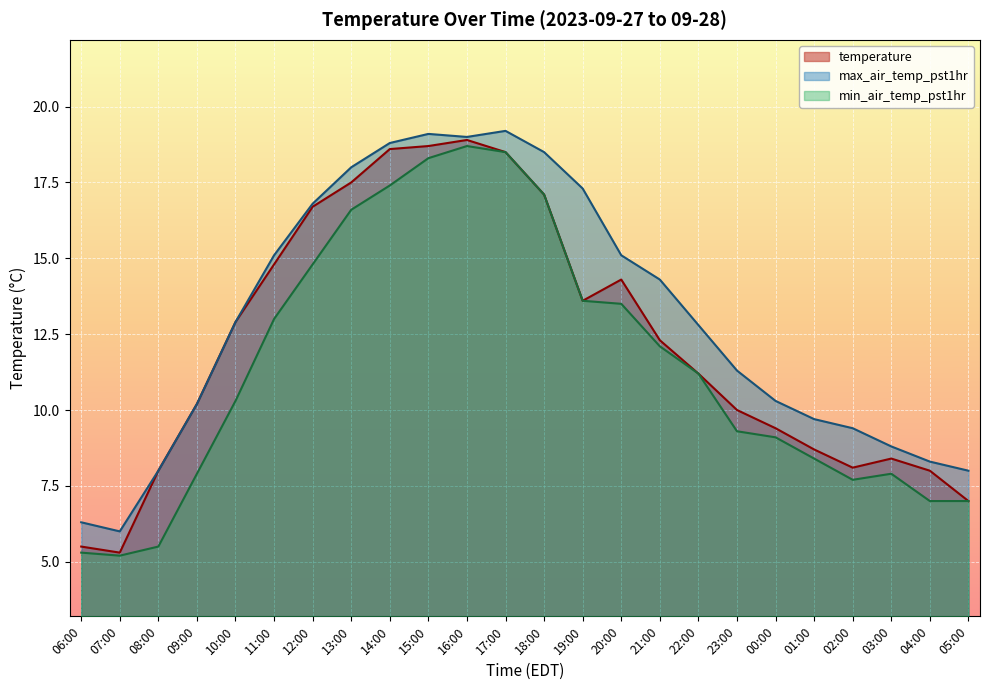

Is the value of max_air_temp_pst1hr at 07:00 greater than the value of min_air_temp_pst1hr at 19:00?

No